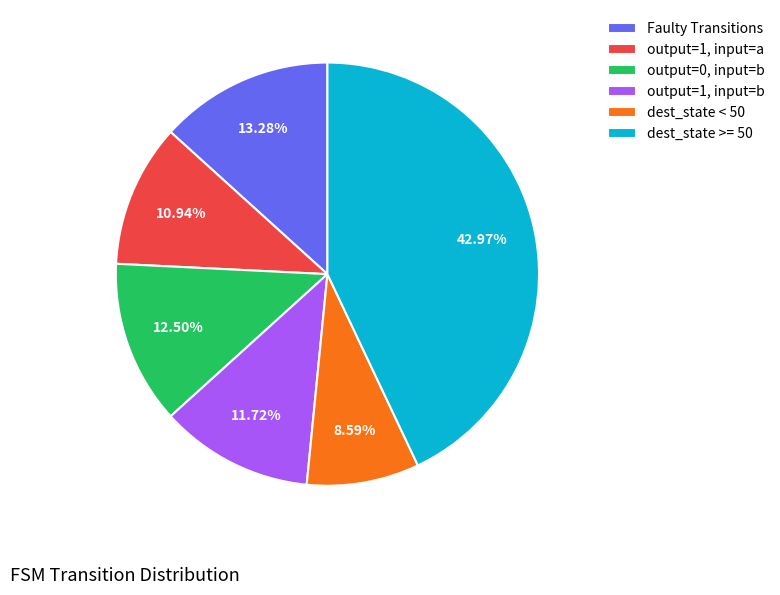

Is there any slice that represents more than half of the pie?

No